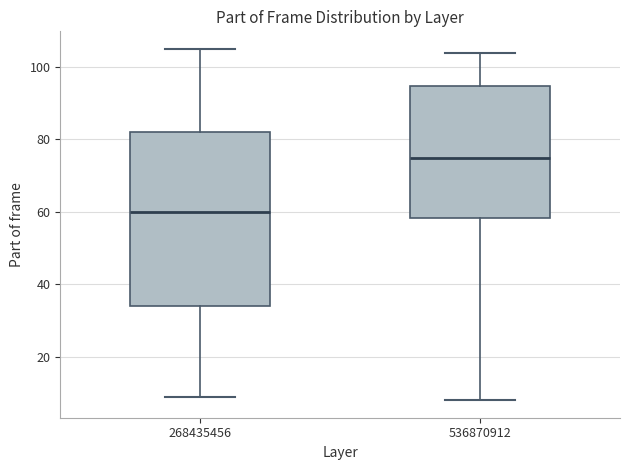

Which box has the lowest median line?

268435456